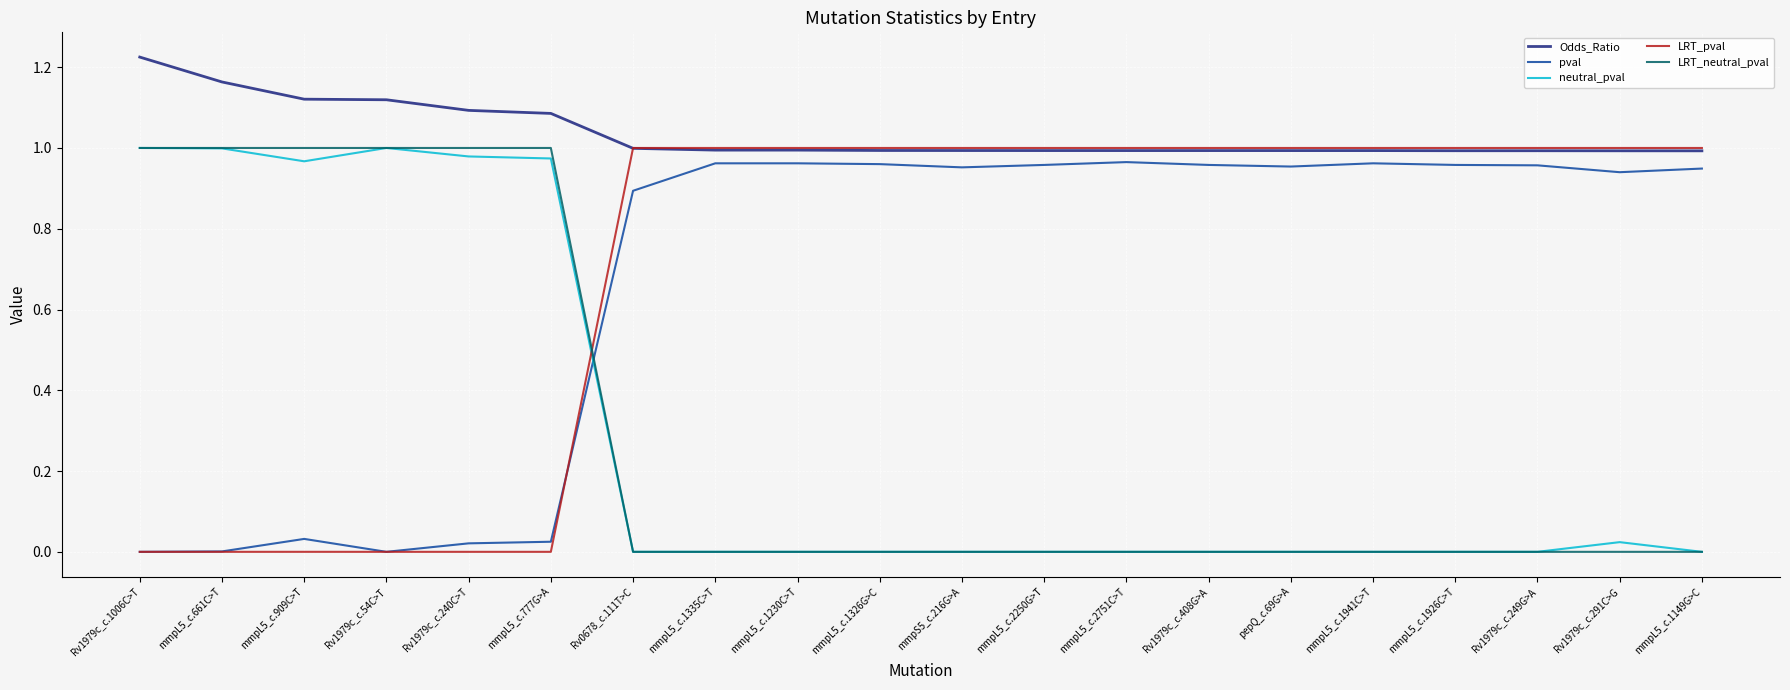

What position from the left is Rv1979c_c.249G>A?

18